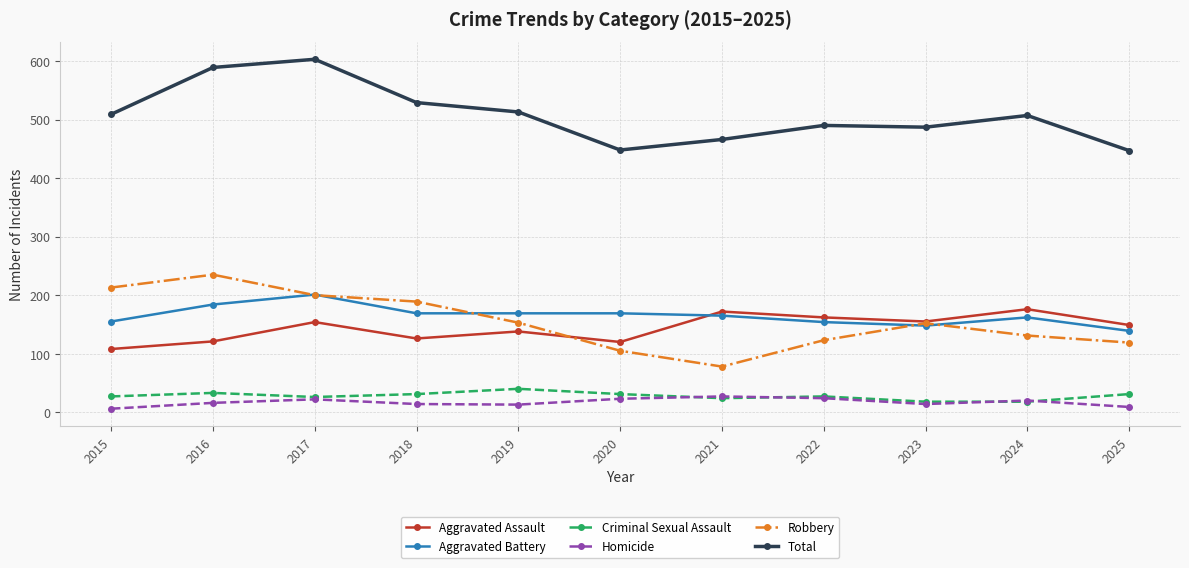

What is the difference between the highest and lowest values at 2019?

500